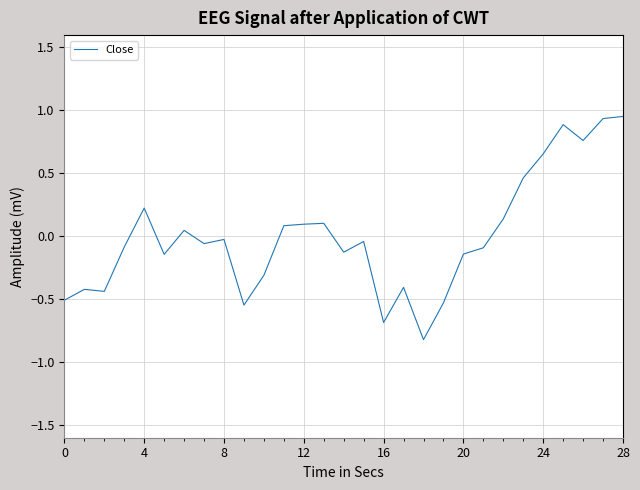

What is the smallest value displayed?

-0.8